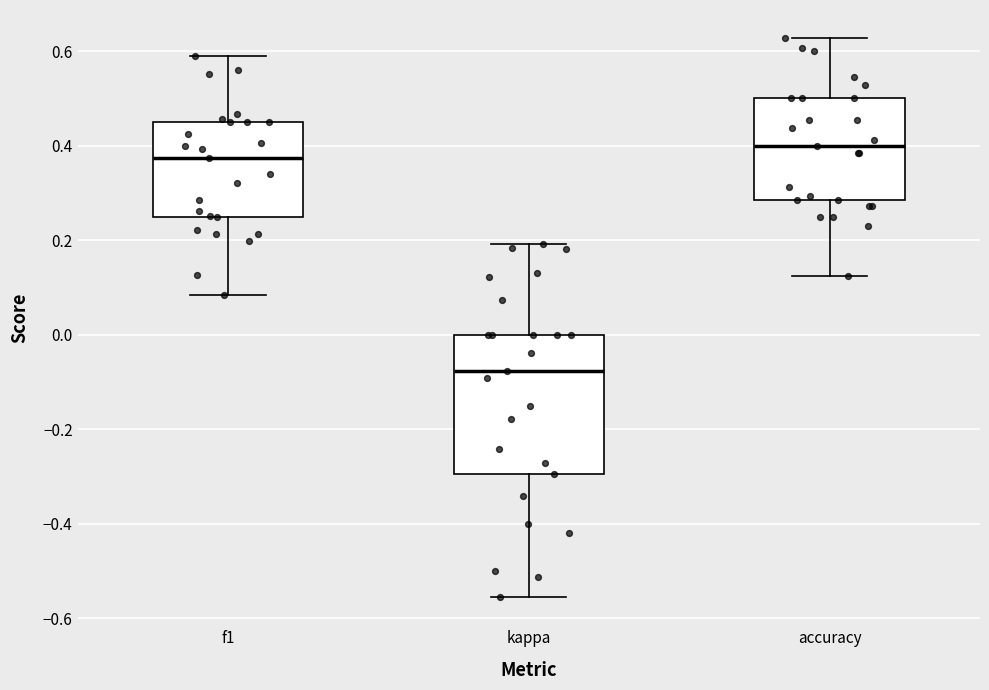

Reading left to right, transcribe this box plot: for each box, give where its median line is, the range the box spans, and where its two whiskers end, as read against the y-axis. The values are not printed on the chart, so give them approximately, as read against the axis.

f1: median 0.38, box 0.24 to 0.46, whiskers 0.08 to 0.60
kappa: median -0.08, box -0.30 to 0.00, whiskers -0.56 to 0.20
accuracy: median 0.40, box 0.28 to 0.50, whiskers 0.12 to 0.62